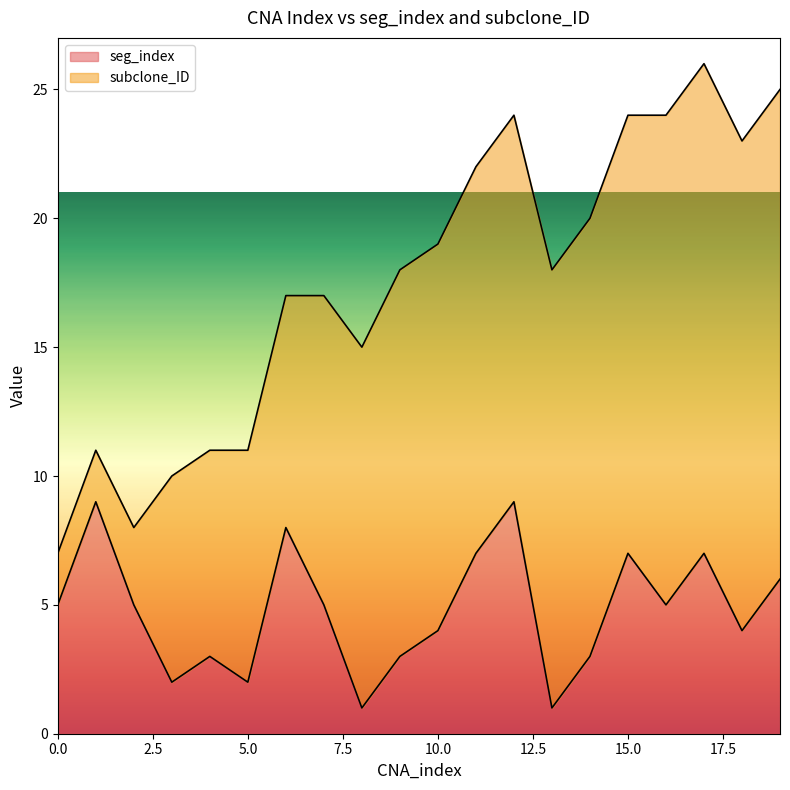

What is the change in value from 4 to 8?

-2